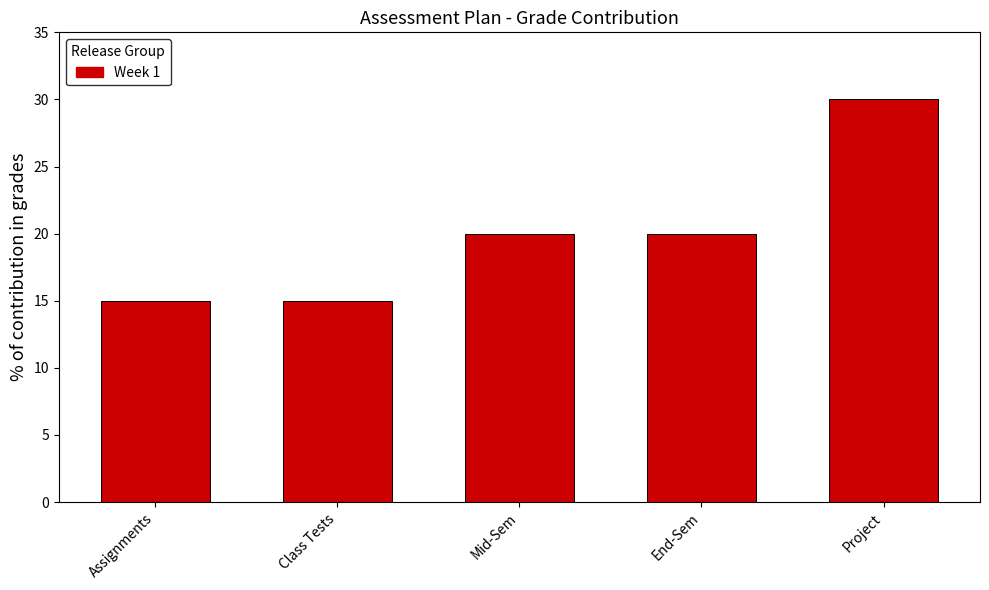

Reading right to left, transcribe all the data shown in this chart.

Project=30	End-Sem=20	Mid-Sem=20	Class Tests=15	Assignments=15